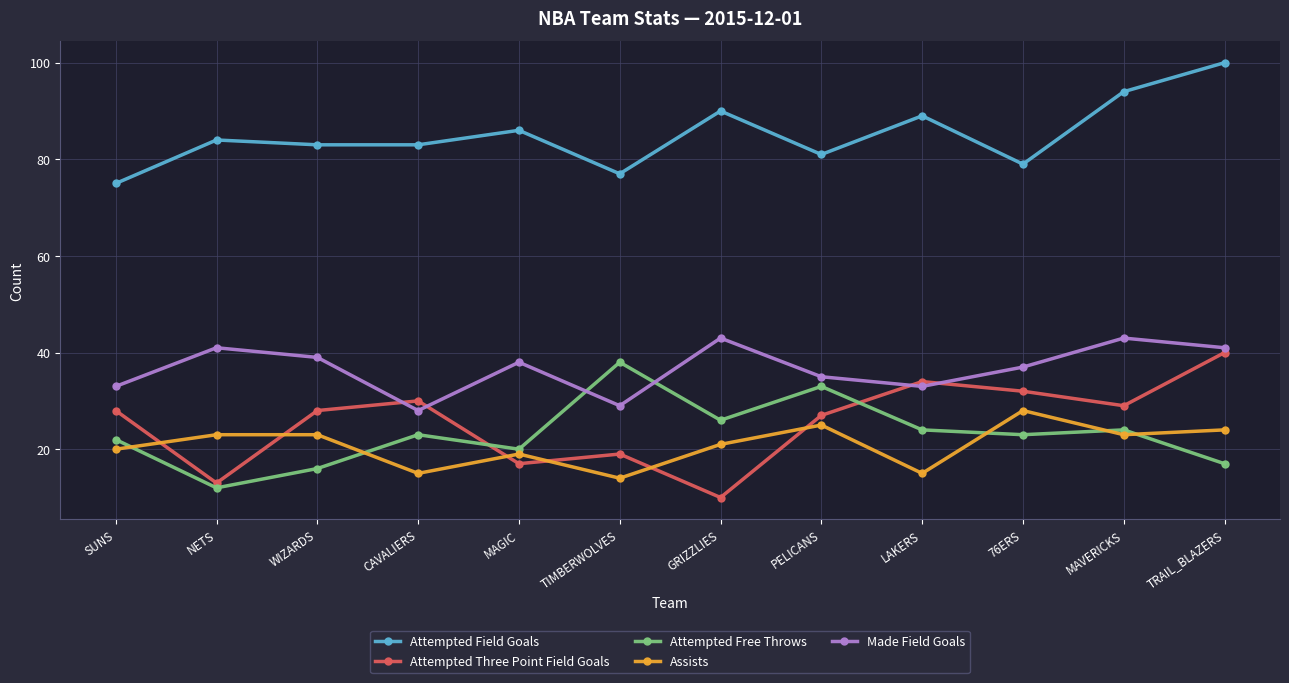

Reading right to left, extract all data points from this chart.

Attempted Field Goals: 100	94	79	89	81	90	77	86	83	83	84	75
Attempted Three Point Field Goals: 40	29	32	34	27	10	19	17	30	28	13	28
Attempted Free Throws: 17	24	23	24	33	26	38	20	23	16	12	22
Assists: 24	23	28	15	25	21	14	19	15	23	23	20
Made Field Goals: 41	43	37	33	35	43	29	38	28	39	41	33